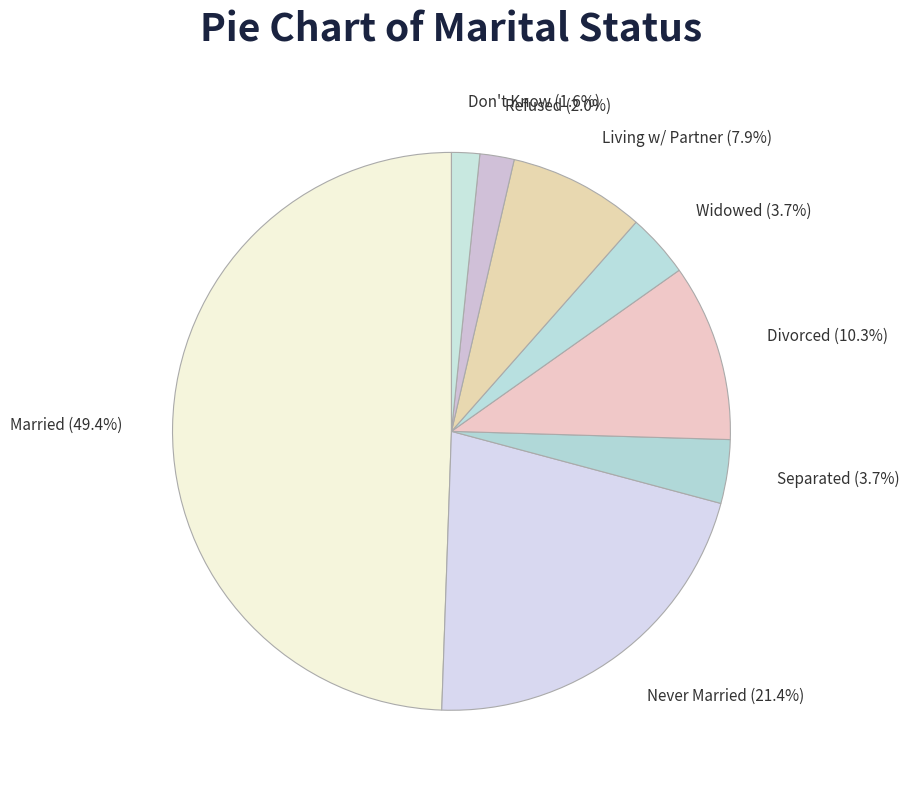

How many slices are in this pie chart?

8